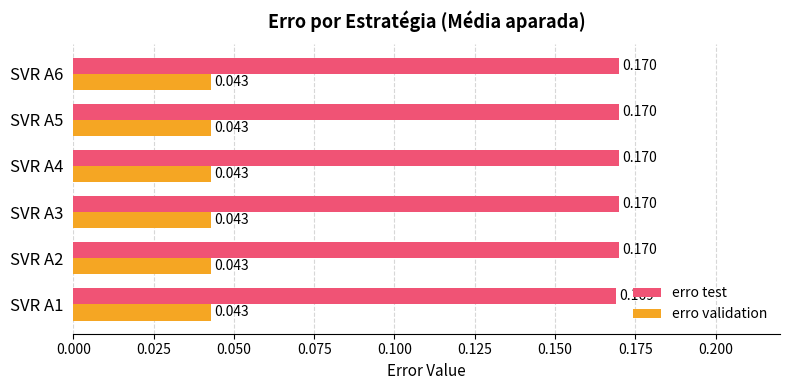

Rank the series by their maximum value, from lowest to highest.

erro validation, erro test